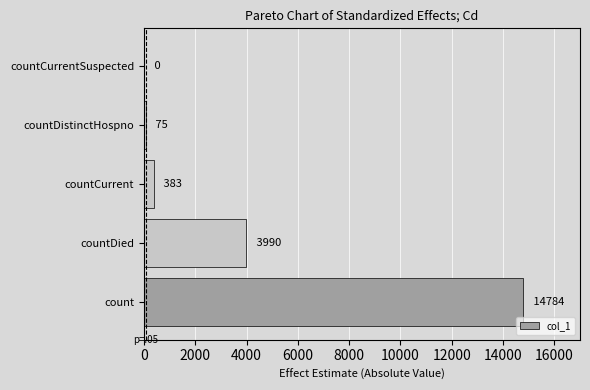

Reading bottom to top, extract all data points from this chart.

count=14784	countDied=3990	countCurrent=383	countDistinctHospno=75	countCurrentSuspected=0